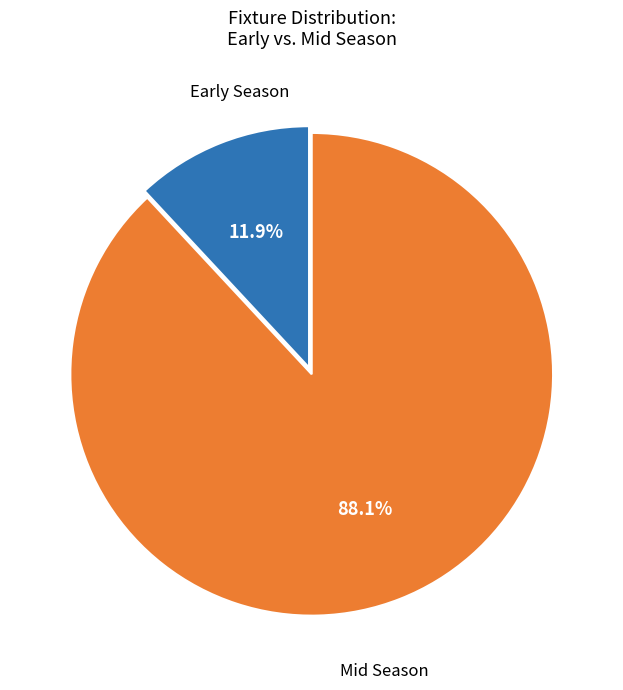

Rank the categories by value from highest to lowest.

Mid Season, Early Season